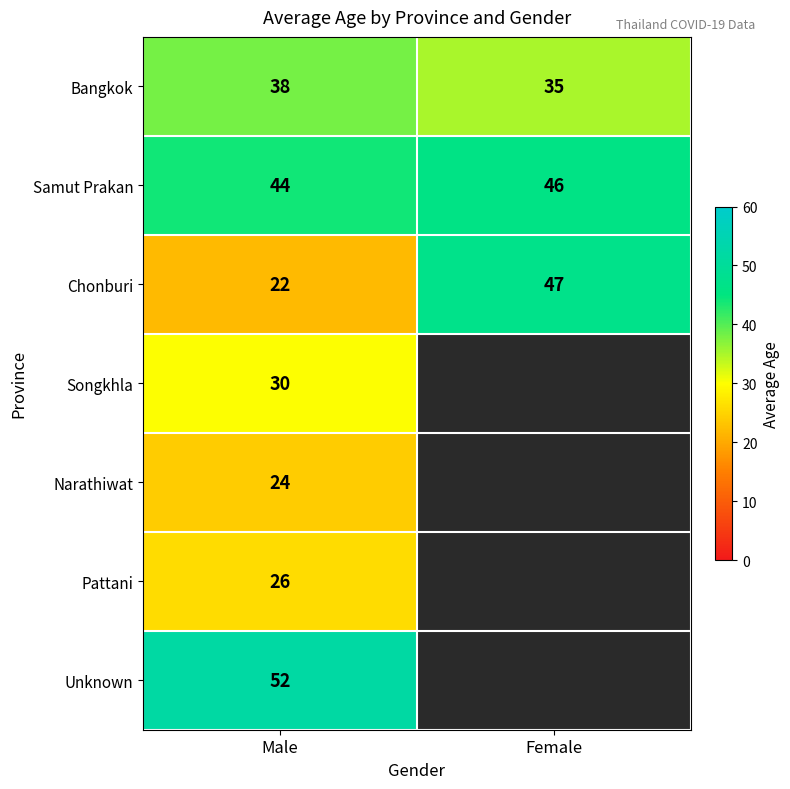

What is the sum of the Chonburi values at Female and Male?

69